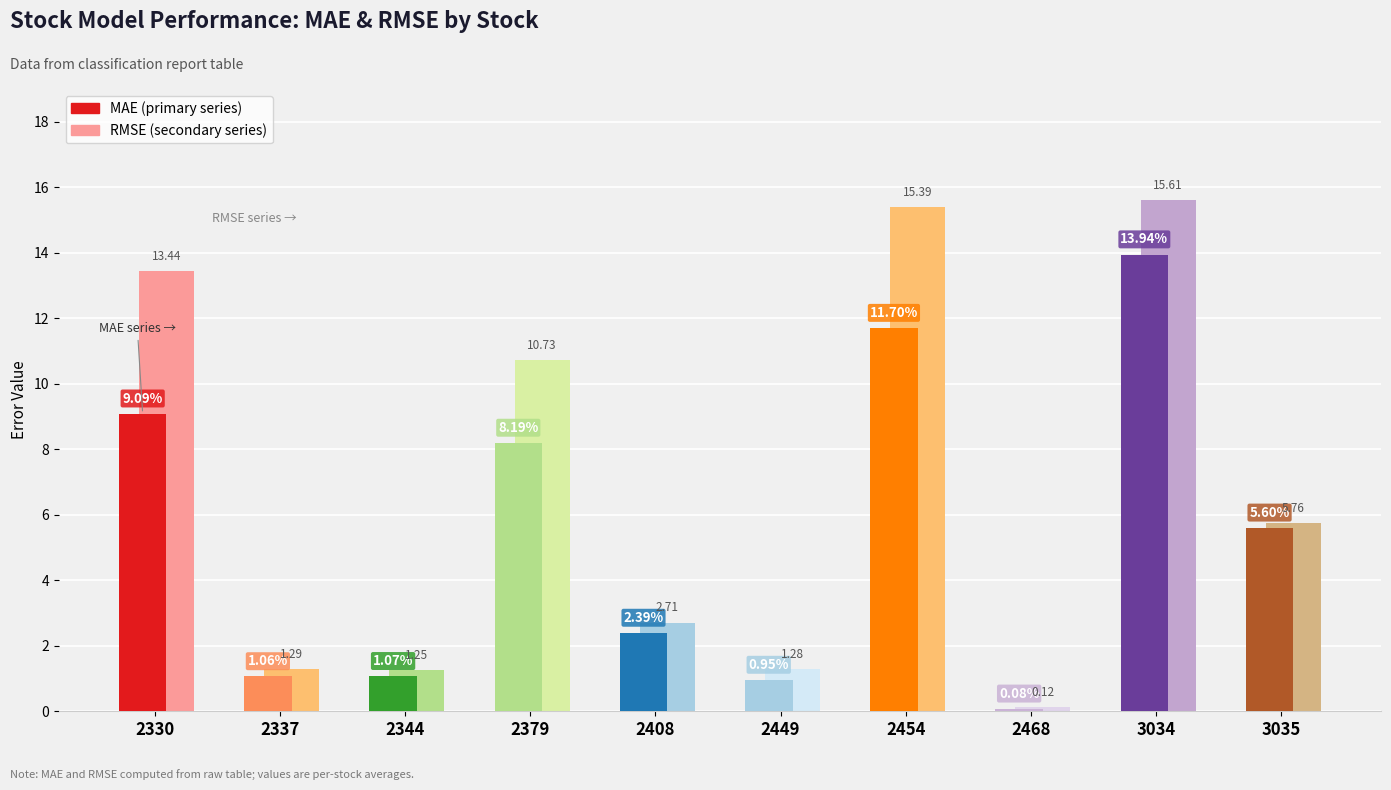

At which category is the sum across all series the highest?

3034